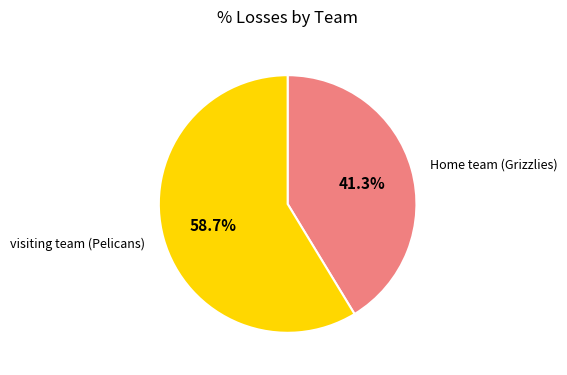

Combined, do visiting team (Pelicans) and Home team (Grizzlies) account for over 50%?

Yes